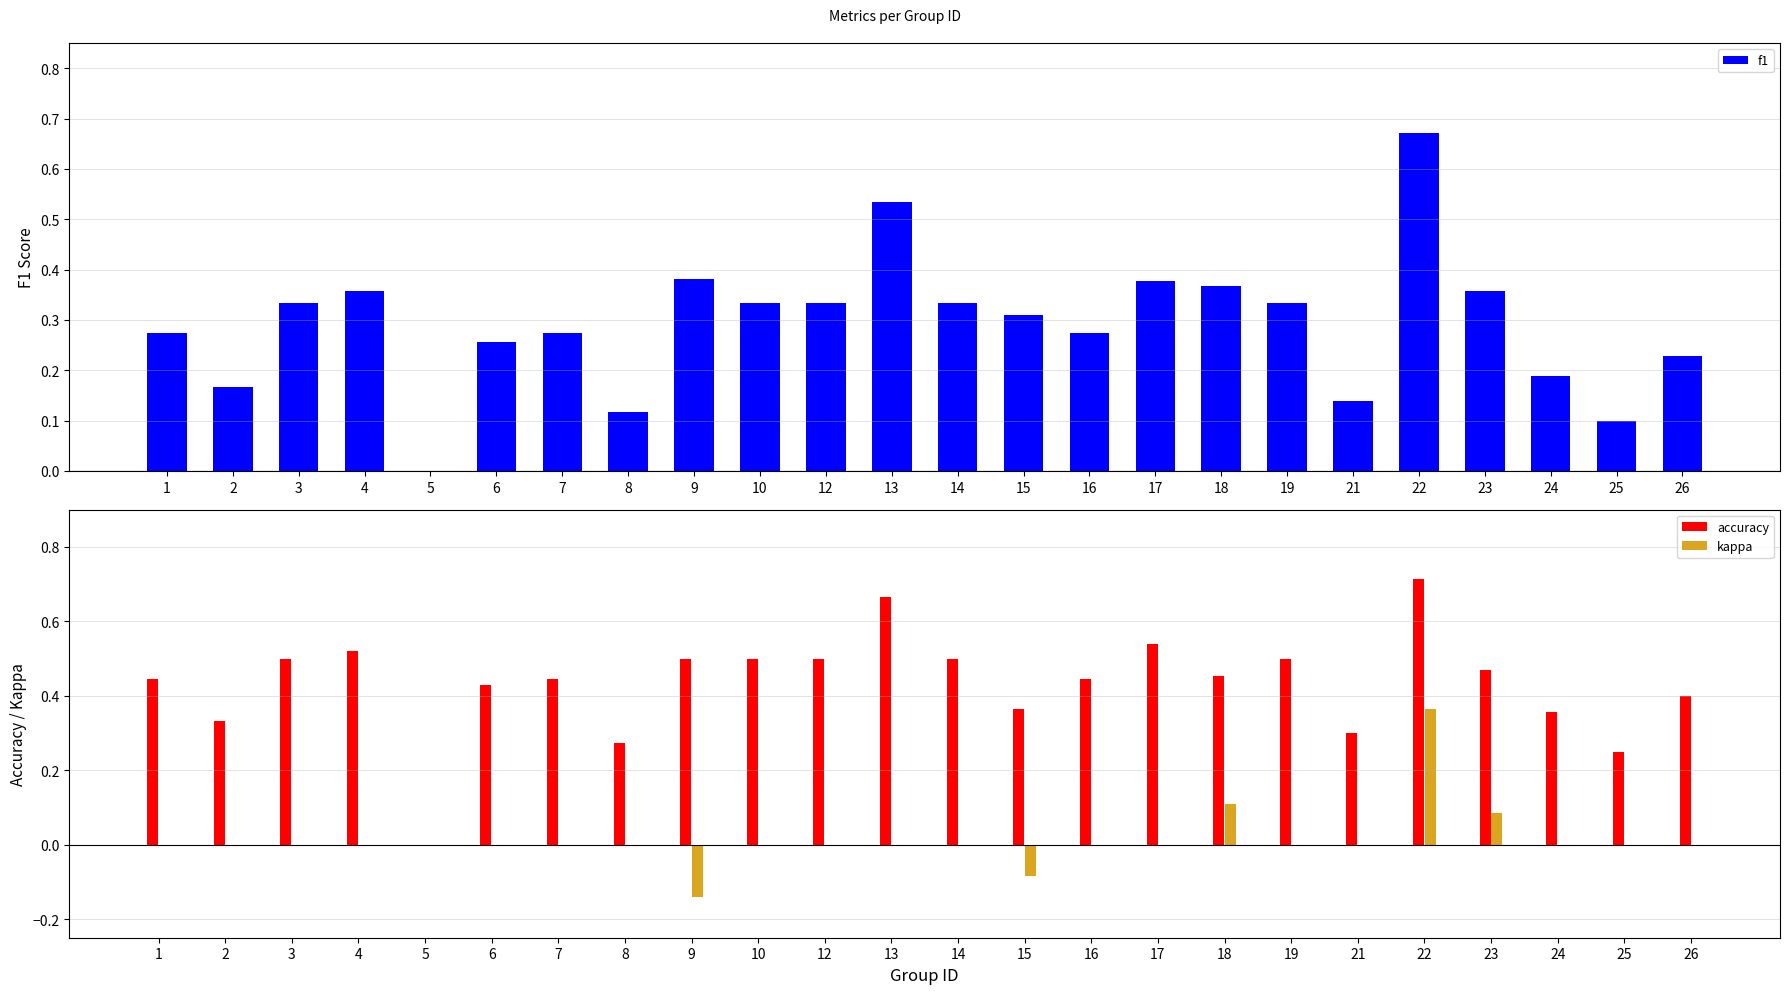

What are all the series names shown in the legend?

f1, accuracy, kappa